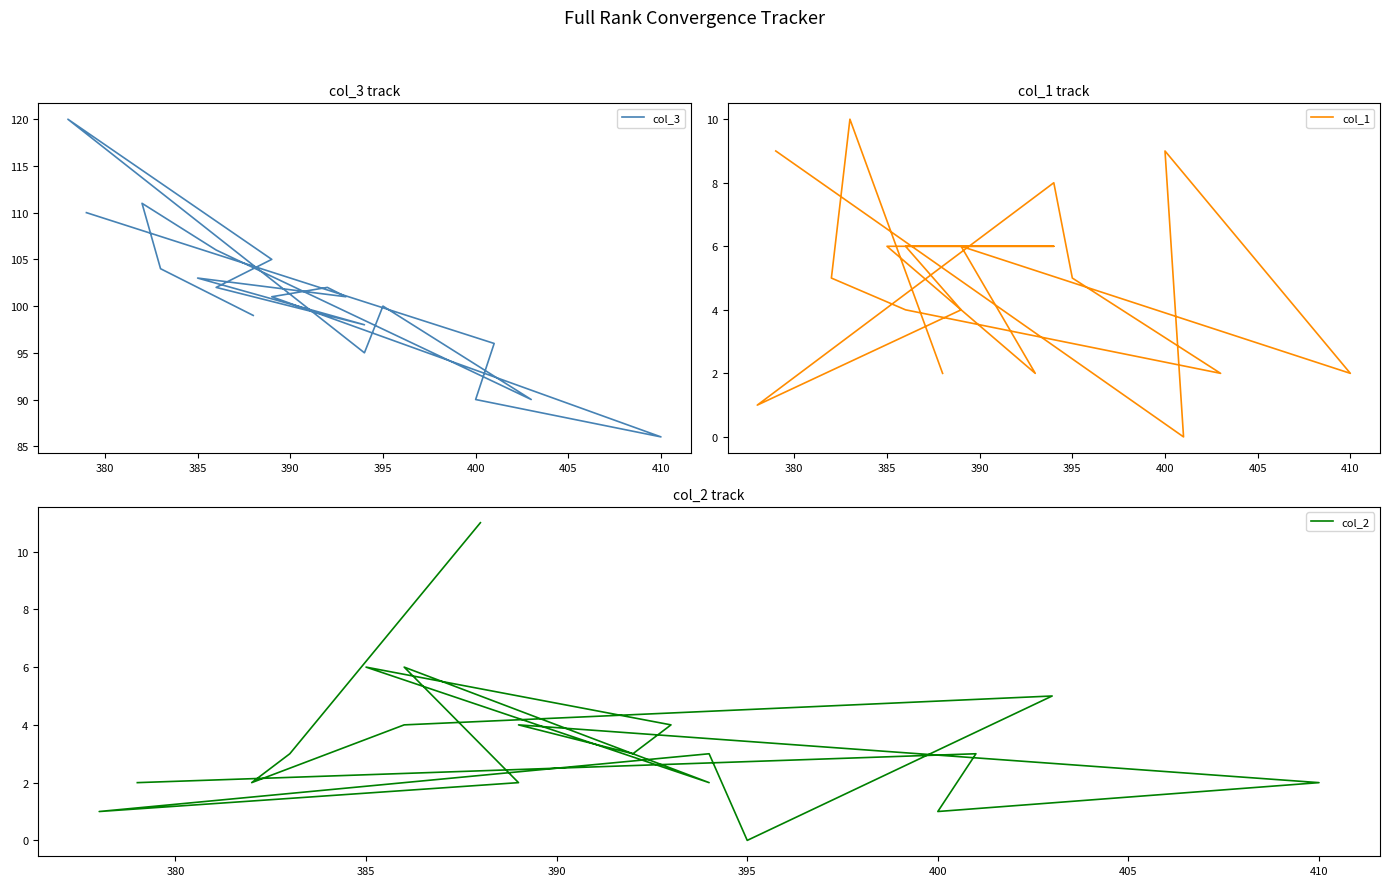

True or false: col_2 and col_3 cross at least once.

False